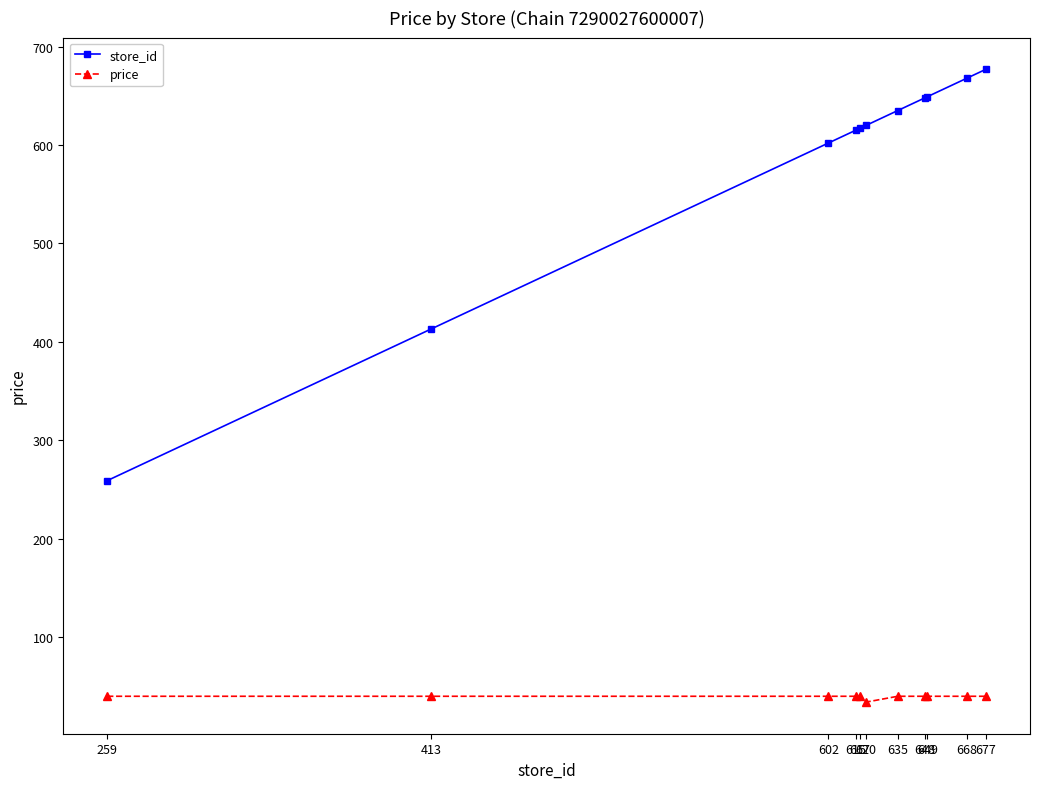

How many distinct data groups are displayed?

2